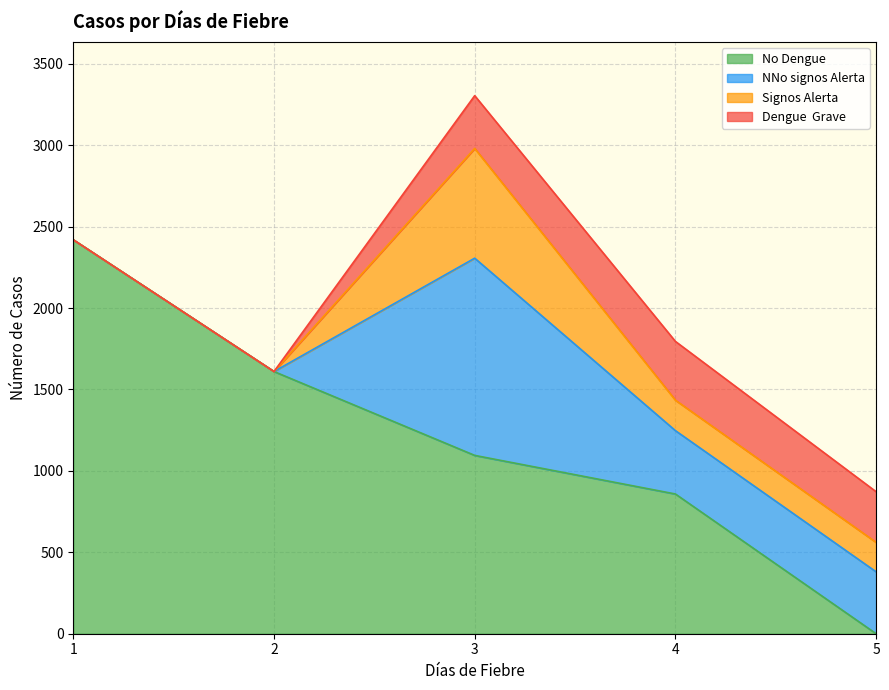

How many values in the NNo signos Alerta series are below 380?

2